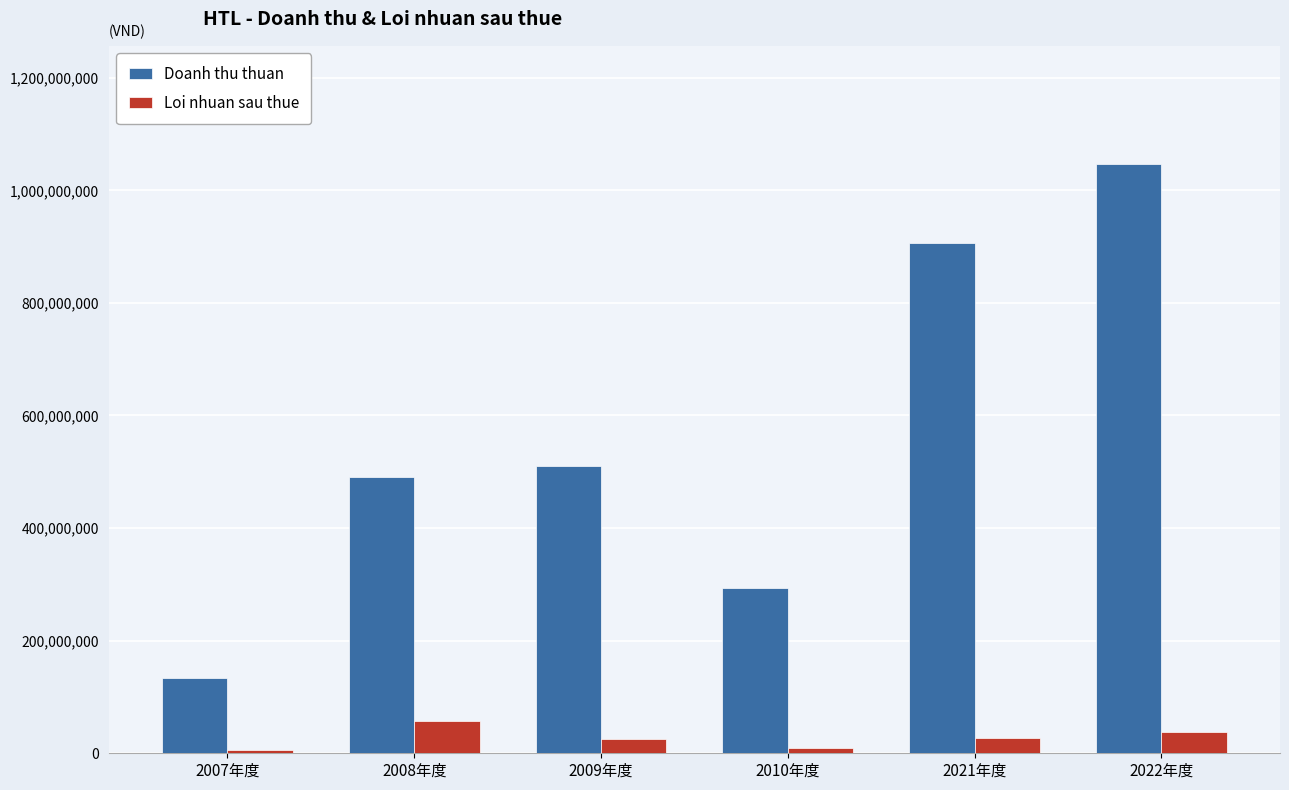

List the series in order of their overall mean, highest first.

Doanh thu thuan, Loi nhuan sau thue